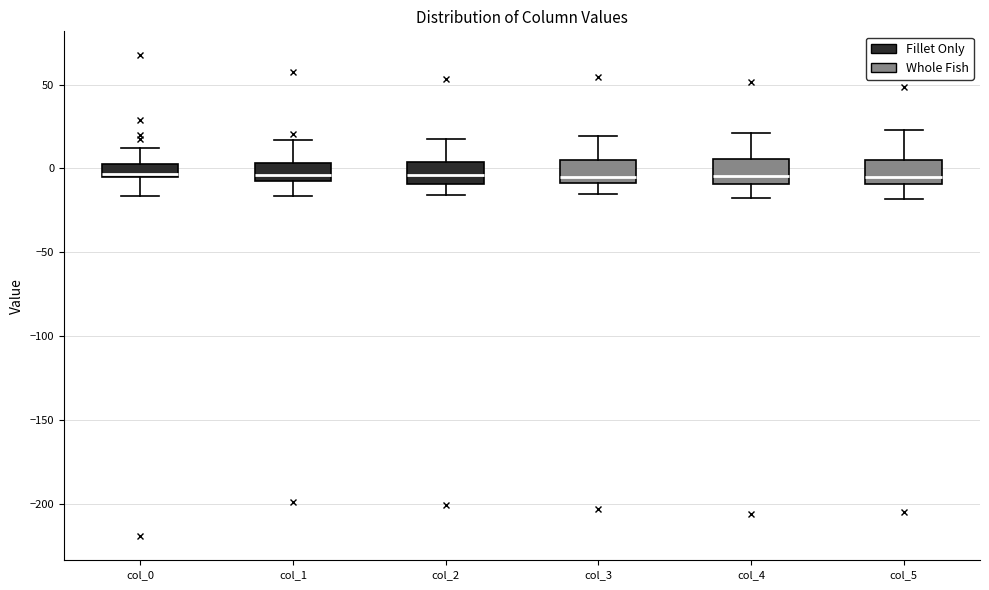

Reading left to right, transcribe this box plot: for each box, give where its median line is, the range the box spans, and where its two whiskers end, as read against the y-axis. The values are not printed on the chart, so give them approximately, as read against the axis.

col_0: median -5 (just above the box's lower edge), box -5 to 5, whiskers -15 to 10
col_1: median -5, box -10 to 5, whiskers -15 to 15
col_2: median -5, box -10 to 5, whiskers -15 to 15
col_3: median -5, box -10 to 5, whiskers -15 to 20
col_4: median -5, box -10 to 5, whiskers -20 to 20
col_5: median -5, box -10 to 5, whiskers -20 to 25